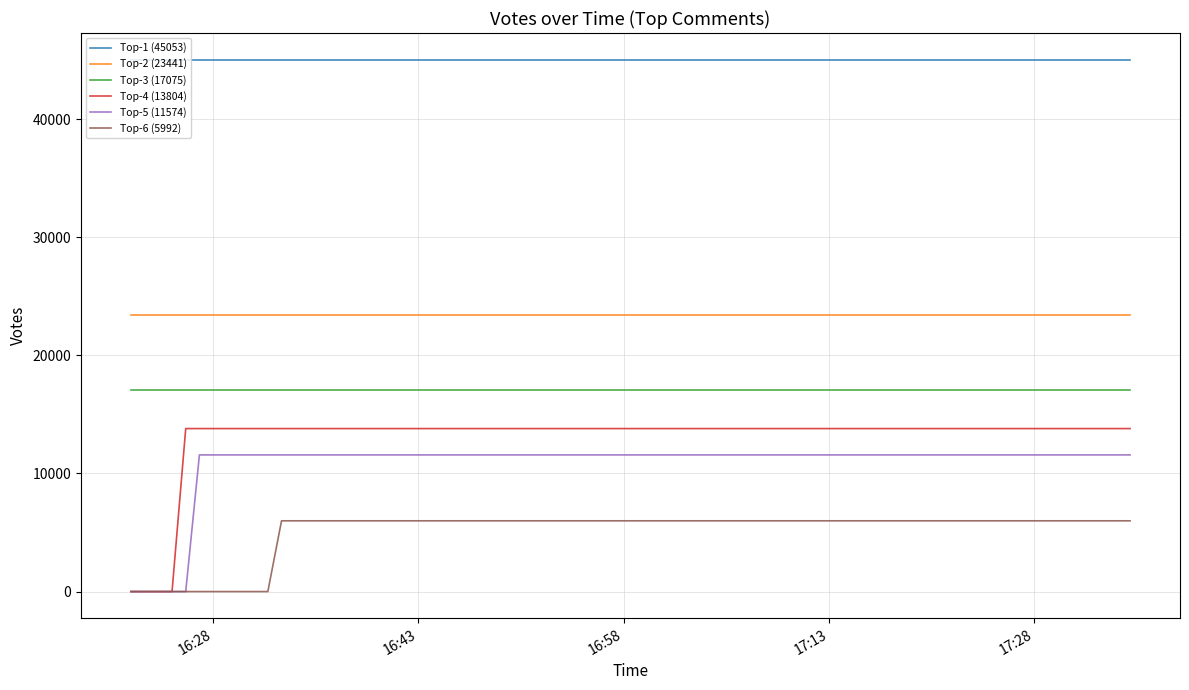

Reading left to right, what are all the values shown in this chart?

Top-1 (45053): 45053	45053	45053	45053	45053	45053	45053	45053	45053	45053	45053	45053	45053	45053	45053	45053	45053	45053	45053	45053
Top-2 (23441): 23441	23441	23441	23441	23441	23441	23441	23441	23441	23441	23441	23441	23441	23441	23441	23441	23441	23441	23441	23441
Top-3 (17075): 17075	17075	17075	17075	17075	17075	17075	17075	17075	17075	17075	17075	17075	17075	17075	17075	17075	17075	17075	17075
Top-4 (13804): 0	0	0	0	13804	13804	13804	13804	13804	13804	13804	13804	13804	13804	13804	13804	13804	13804	13804	13804
Top-5 (11574): 0	0	0	0	0	11574	11574	11574	11574	11574	11574	11574	11574	11574	11574	11574	11574	11574	11574	11574
Top-6 (5992): 0	0	0	0	0	0	0	0	5992	5992	5992	5992	5992	5992	5992	5992	5992	5992	5992	5992